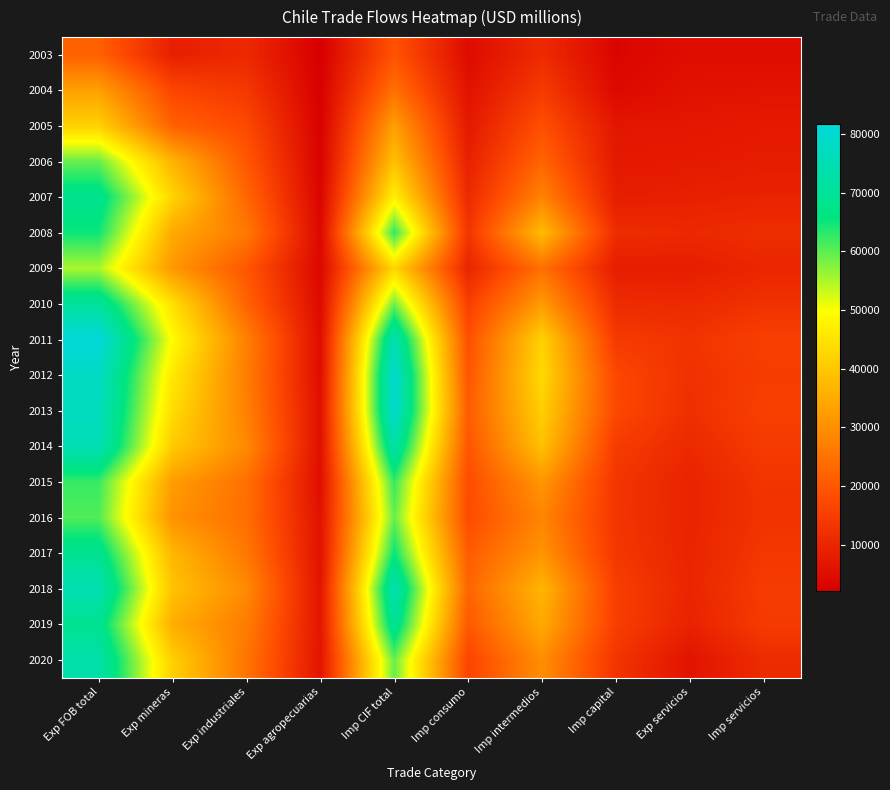

At Exp mineras, list the series in order from smallest to largest.

2003, 2004, 2005, 2016, 2009, 2015, 2008, 2019, 2006, 2017, 2018, 2014, 2020, 2007, 2013, 2010, 2012, 2011